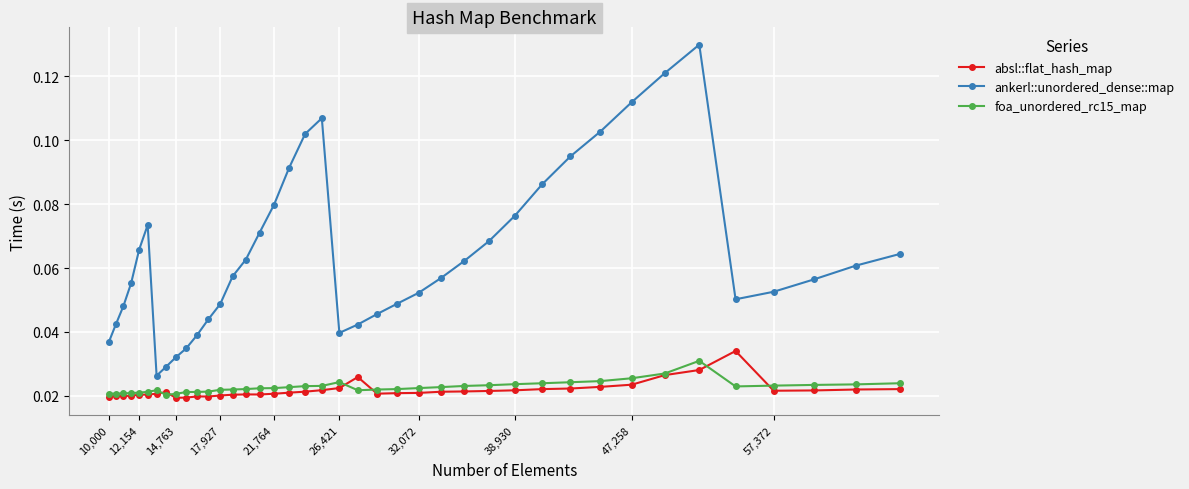

True or false: absl::flat_hash_map and ankerl::unordered_dense::map intersect in this chart.

False